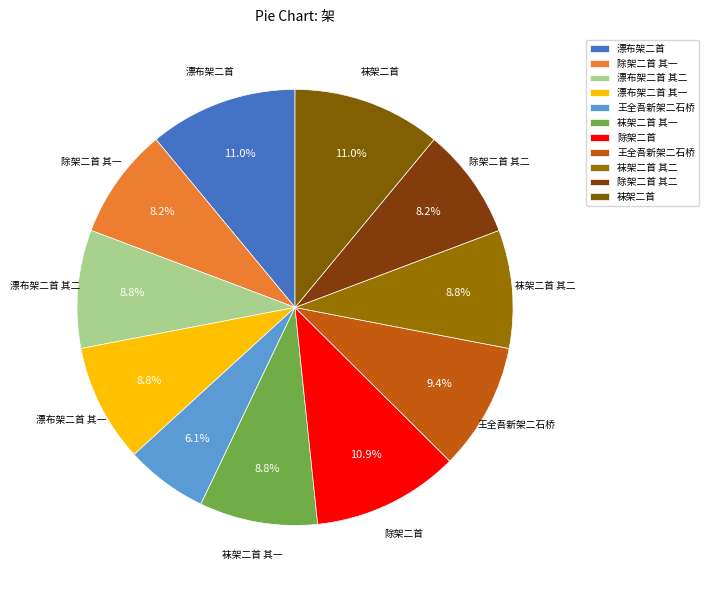

How many segments does this pie chart have?

11